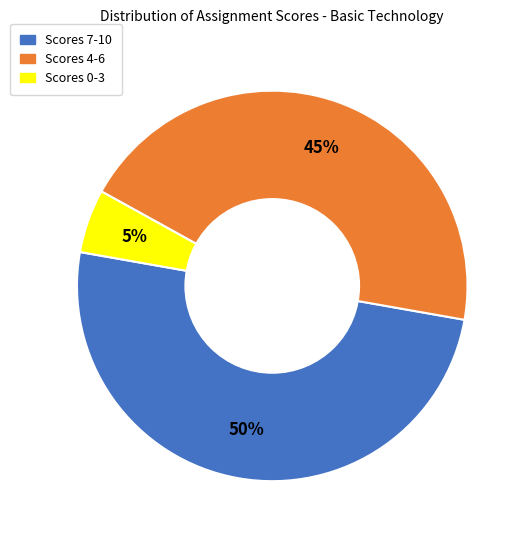

To the nearest percent, what is the average slice percentage?

33%